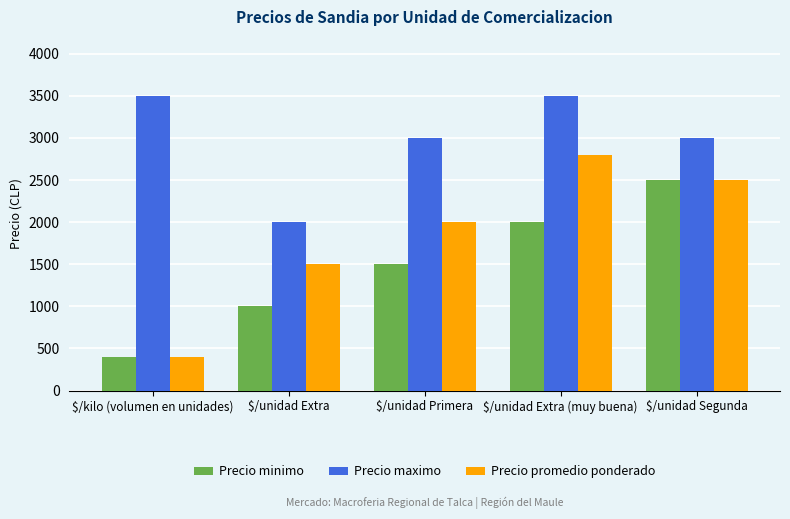

What is the difference between the Precio minimo values at $/unidad Extra (muy buena) and $/unidad Segunda?

500